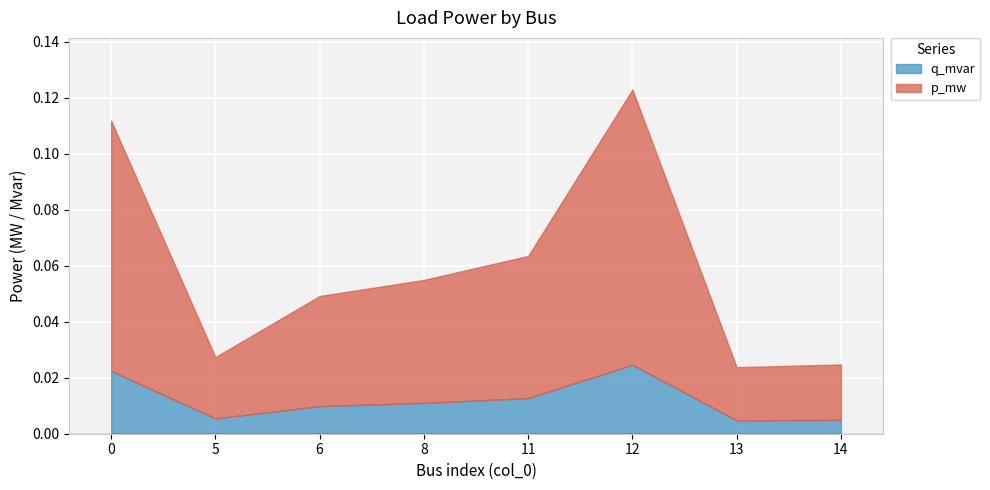

Between 12 and 13, which is larger?

12